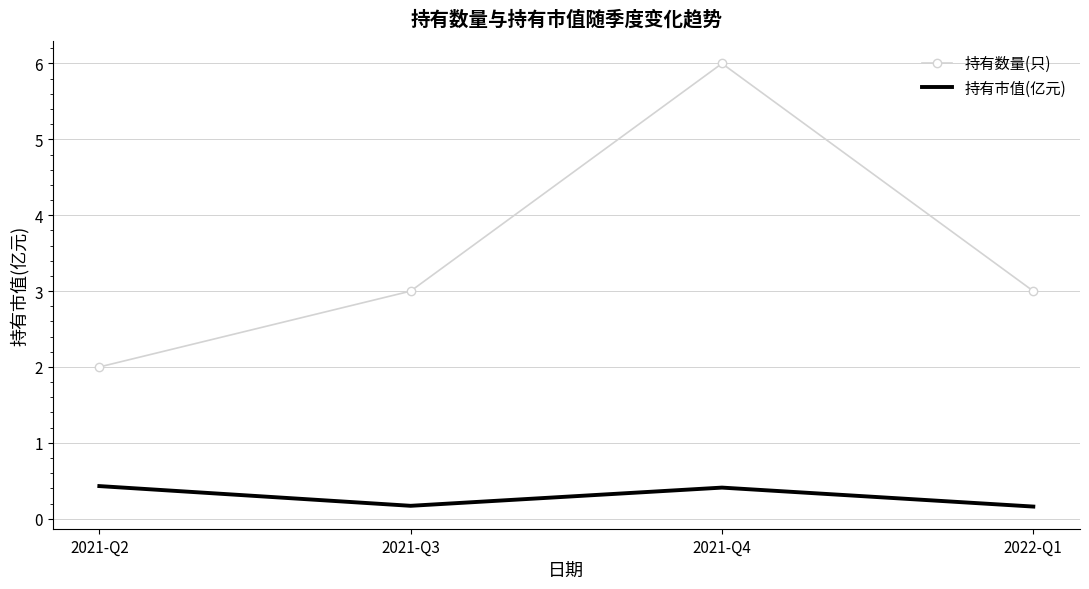

What is the difference between the 持有市值(亿元) values at 2021-Q2 and 2021-Q3?

0.3